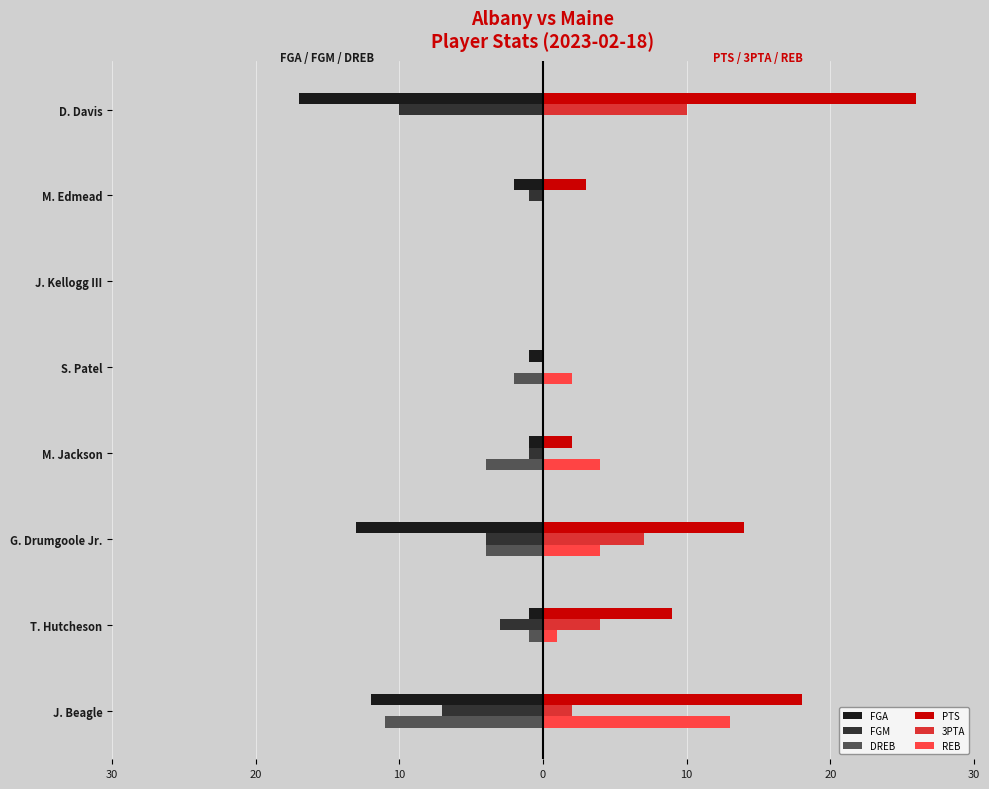

What are all the series names shown in the legend?

FGA, FGM, DREB, PTS, 3PTA, REB